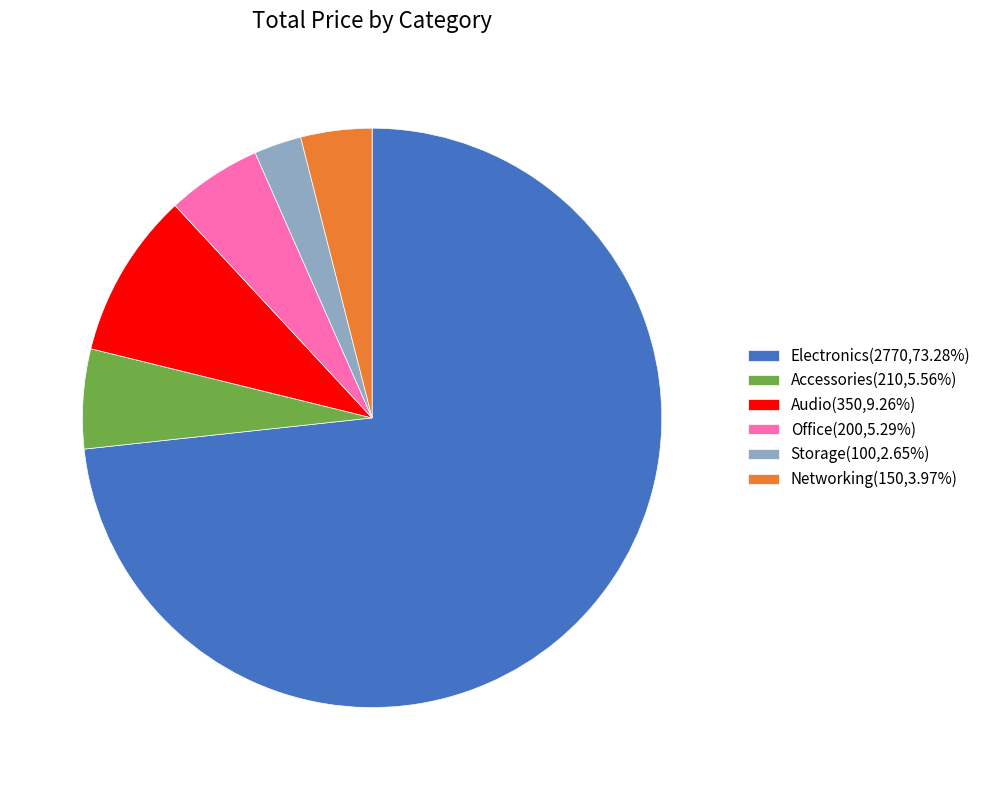

Combined, do Accessories and Storage account for over 50%?

No